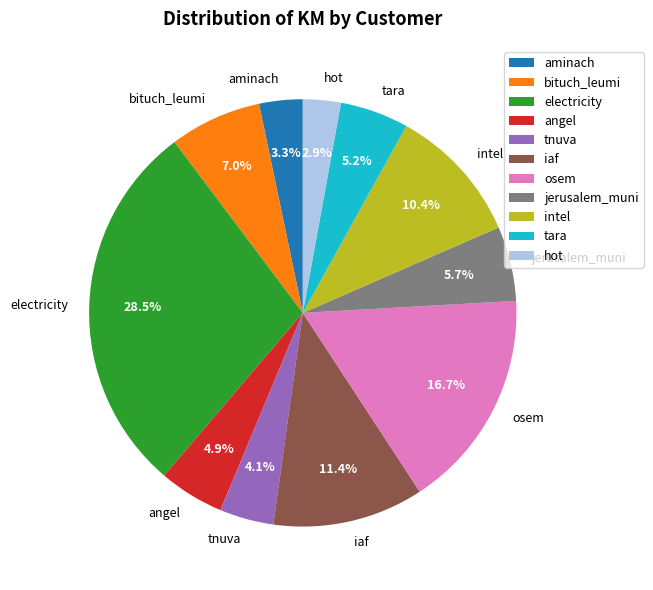

True or false: bituch_leumi accounts for 1% of the total.

False